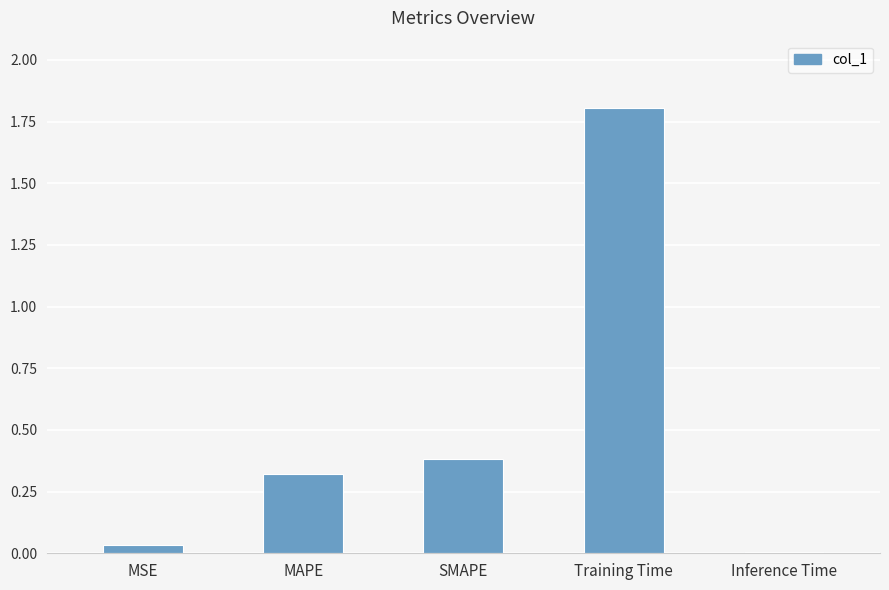

At which category does the chart reach its peak across all series?

Training Time